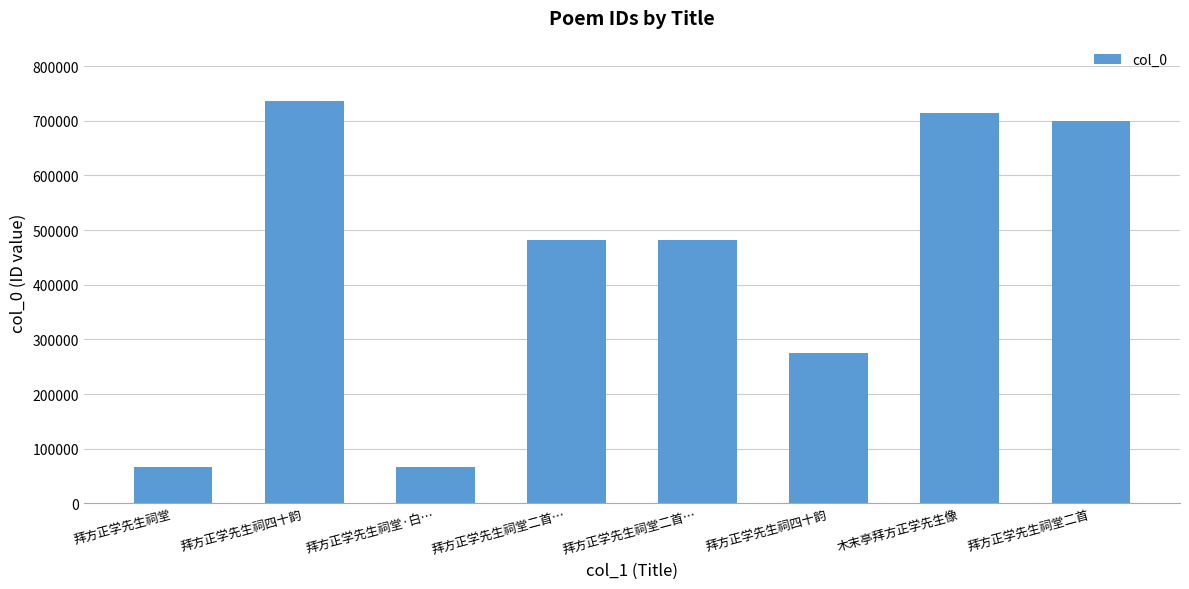

Are the bars horizontal?

No